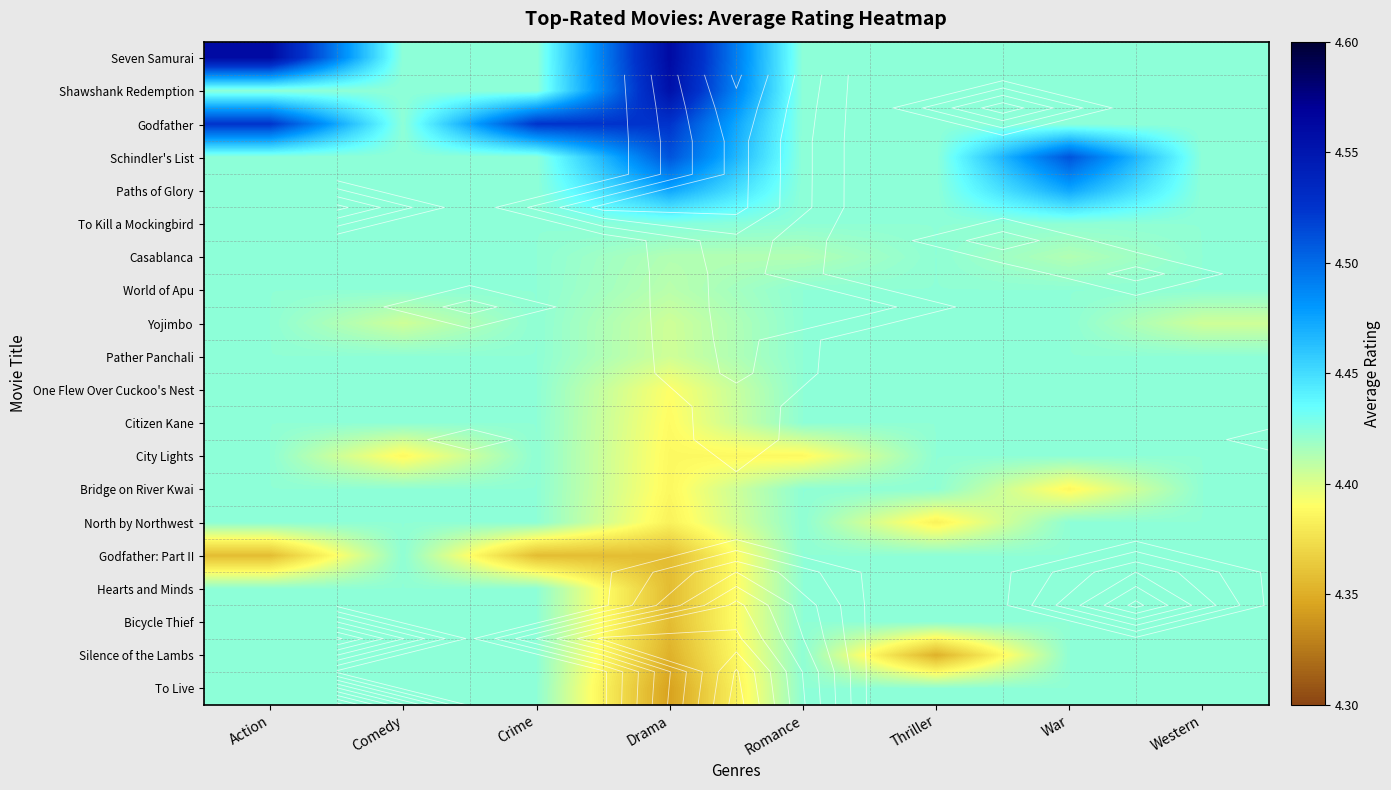

What is the difference between the maximum and minimum values in the Schindler's List series?

0.1